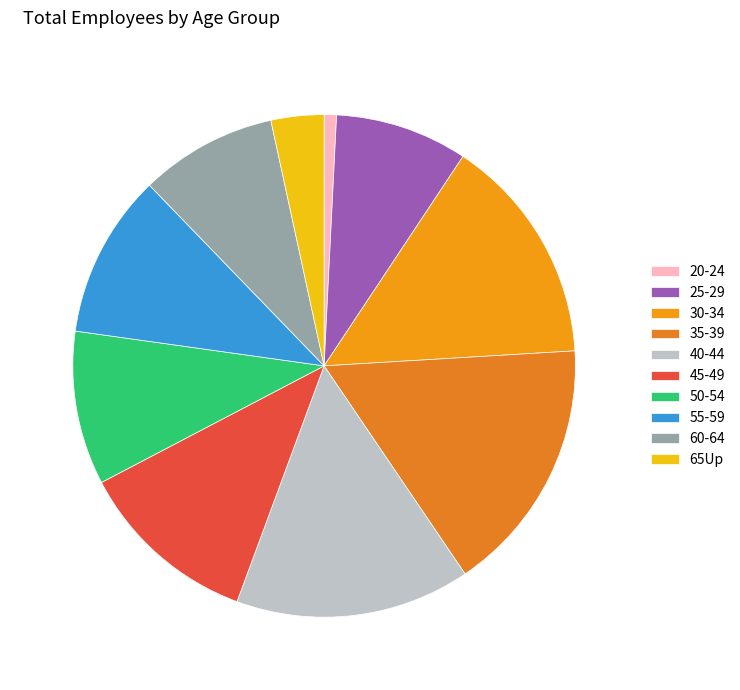

Does 30-34 represent more than half of the total?

No